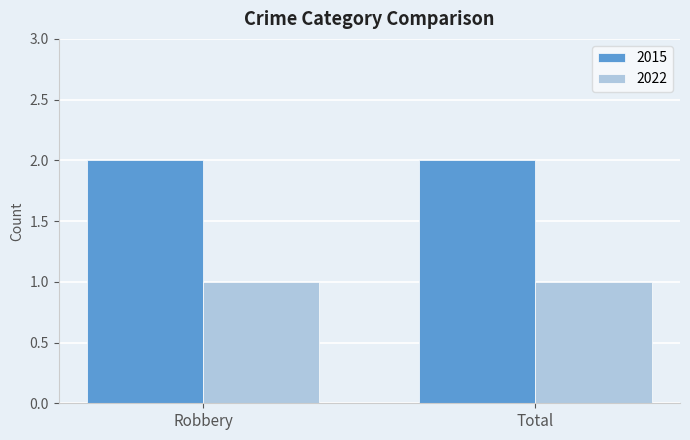

What are all the series names shown in the legend?

2015, 2022